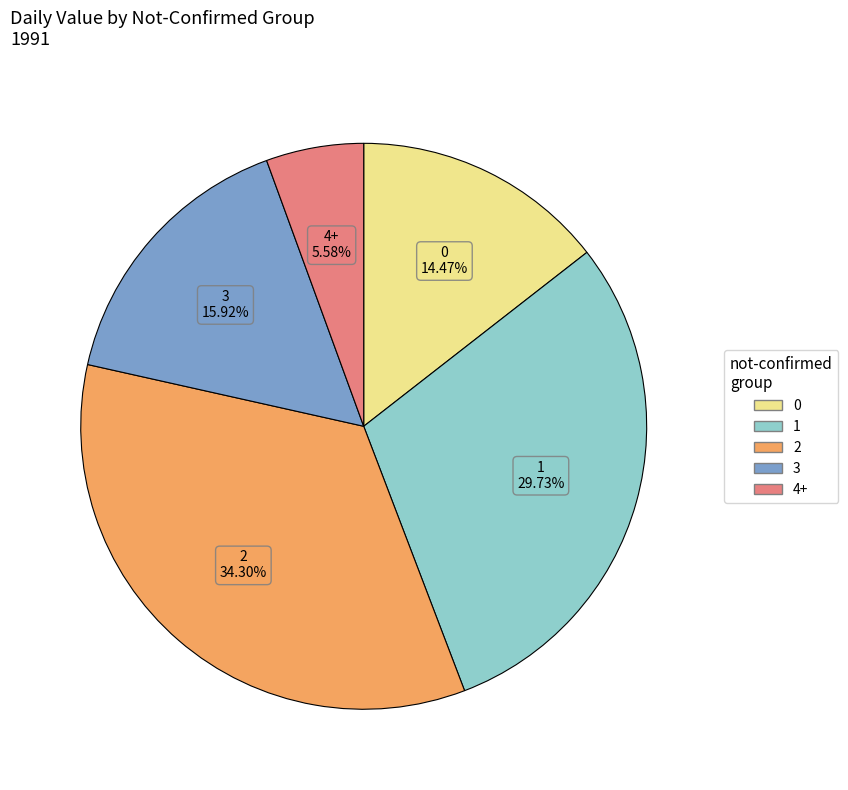

Is there a majority slice in this chart?

No